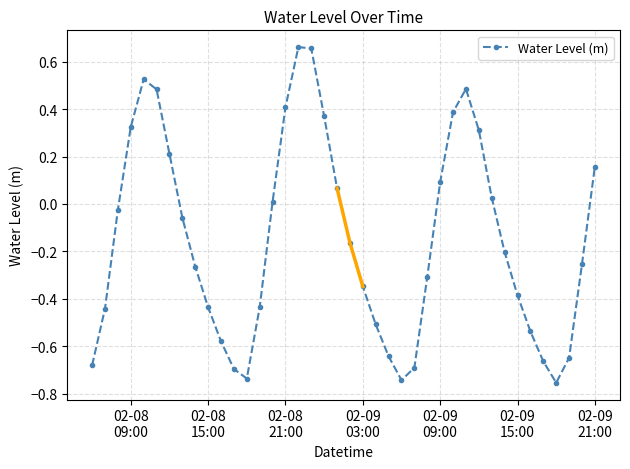

In Water Level (m), how many points are higher than both neighbors (excluding endpoints)?

3